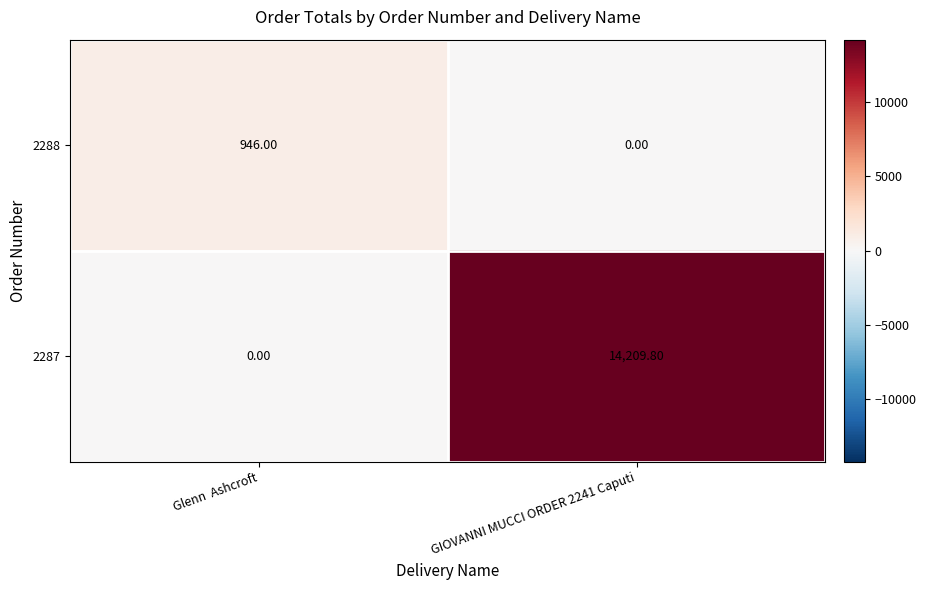

What is the difference between the maximum and minimum values in the 2287 series?

14209.8